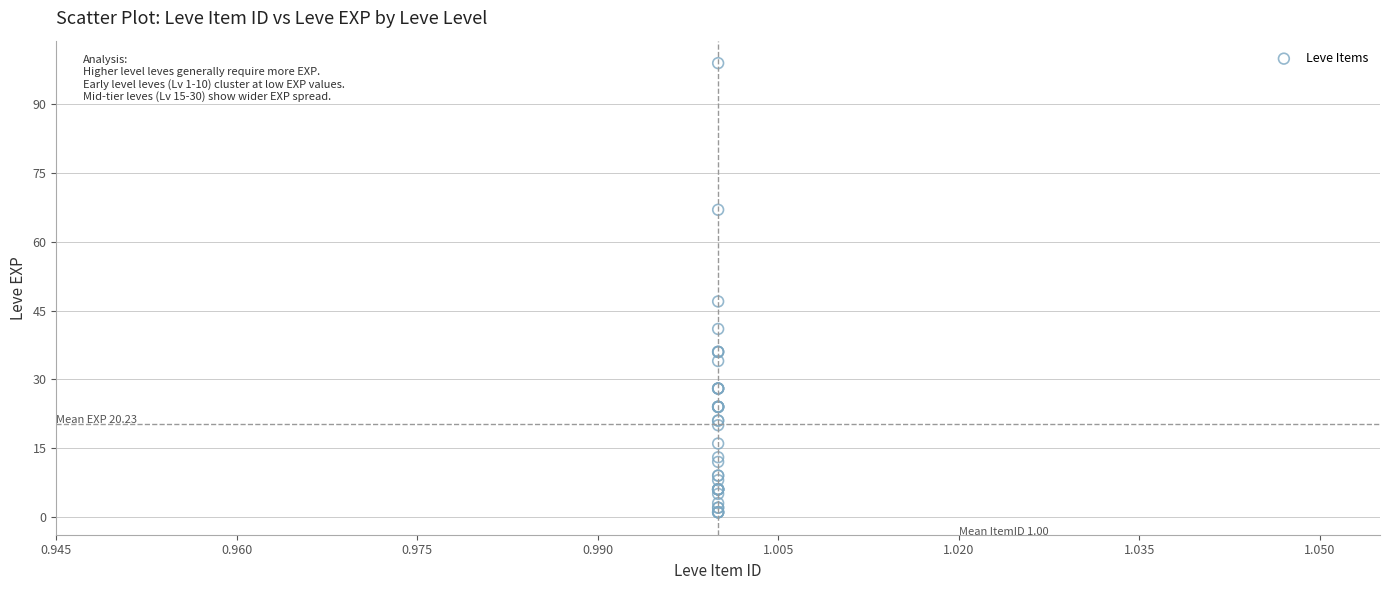

What Y value in the scatter plot is closest to 50?

47